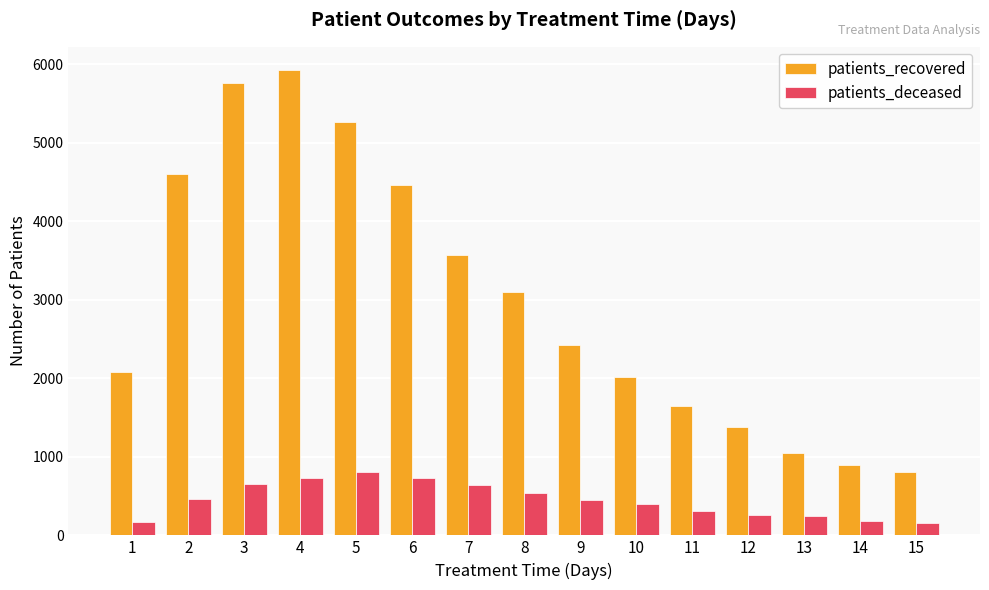

List the series in order of their peak value, highest first.

patients_recovered, patients_deceased